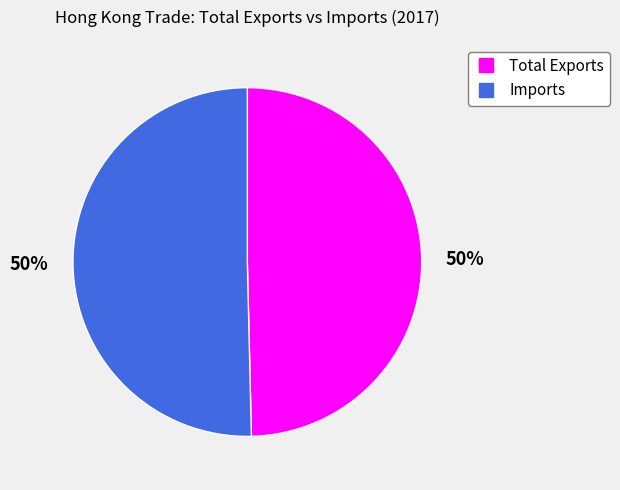

True or false: Total Exports accounts for 50% of the total.

True